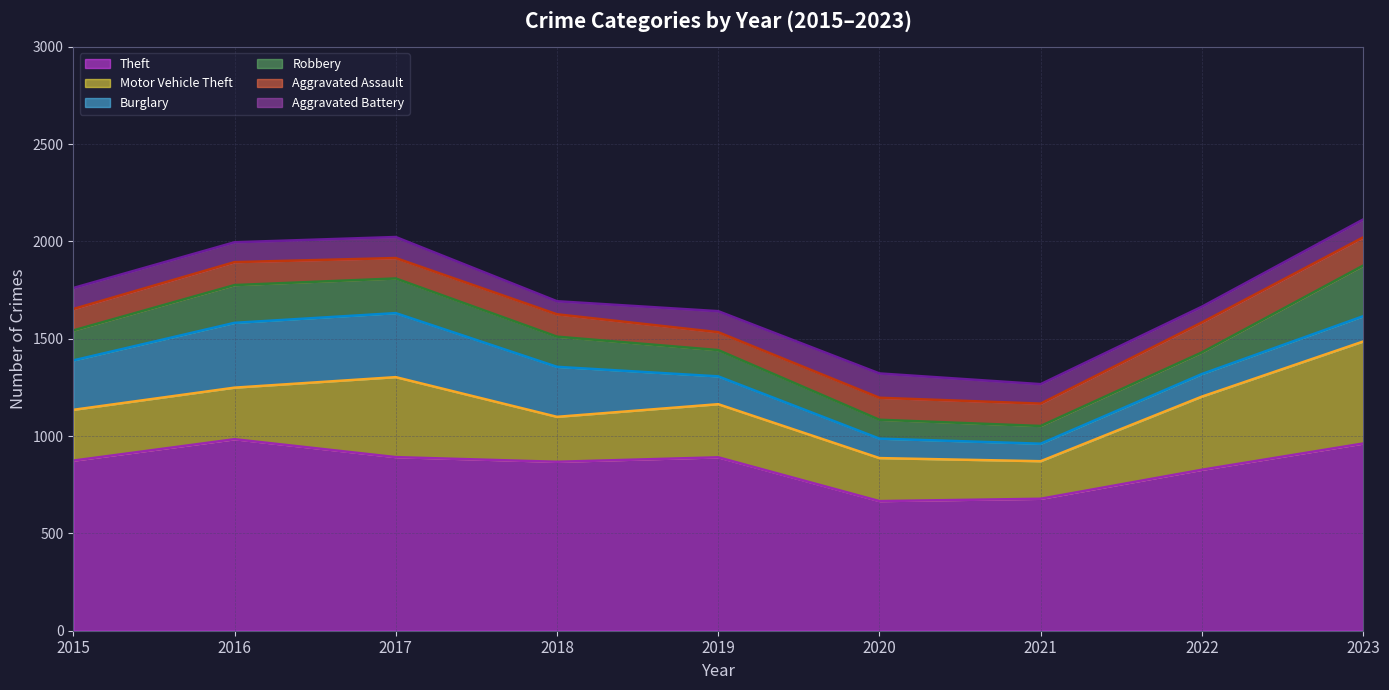

What is the value of the Theft point at the 4th from the left?

868